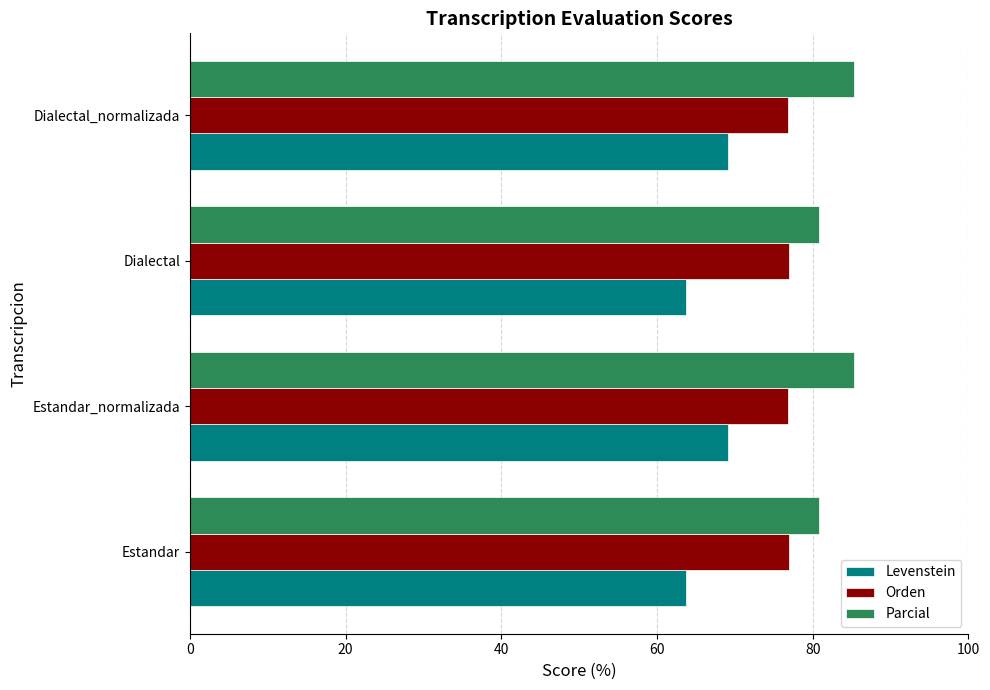

How many distinct data groups are displayed?

3